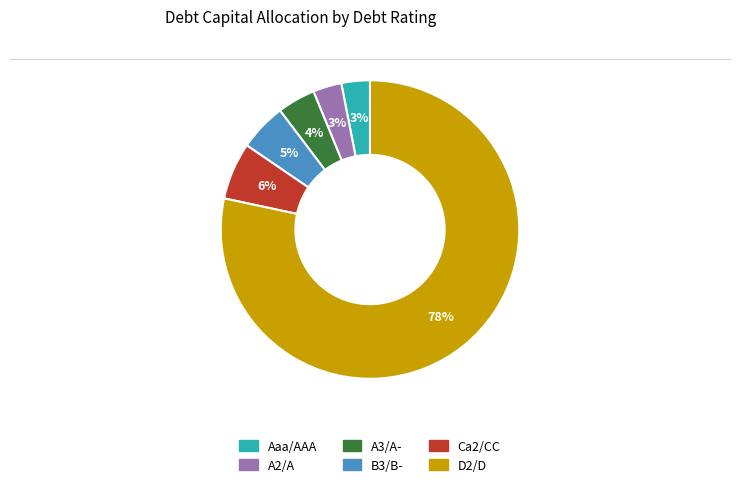

Which category has the biggest portion of the pie?

D2/D